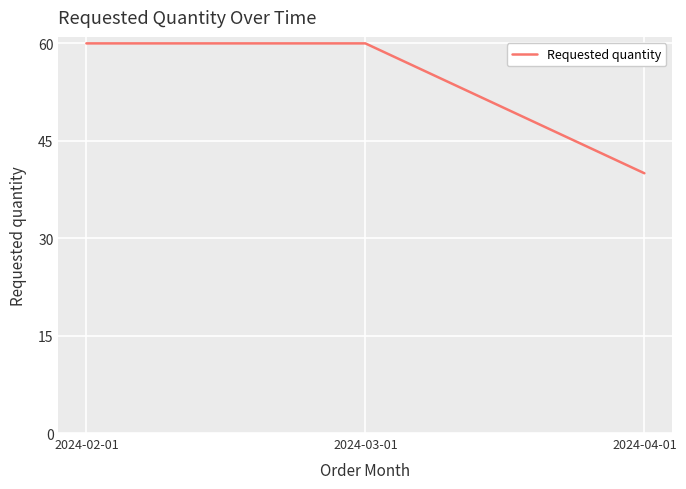

How many lines are shown in the chart?

1